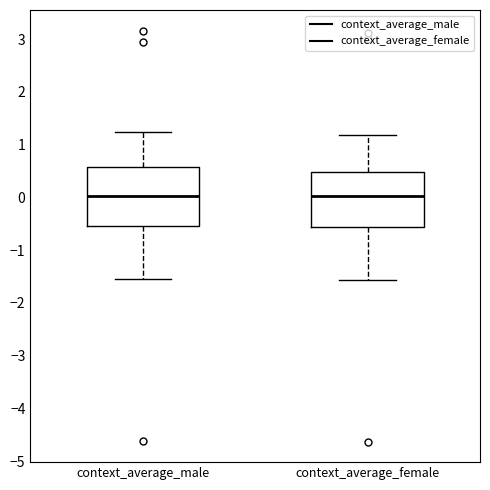

Reading left to right, read every box against the y-axis: the position of its median line, the range the box covers, and the ends of its whiskers. The values are not printed on the chart, so give them approximately, as read against the axis.

context_average_male: median 0.0, box -0.5 to 0.6, whiskers -1.6 to 1.2
context_average_female: median 0.0, box -0.6 to 0.5, whiskers -1.6 to 1.2